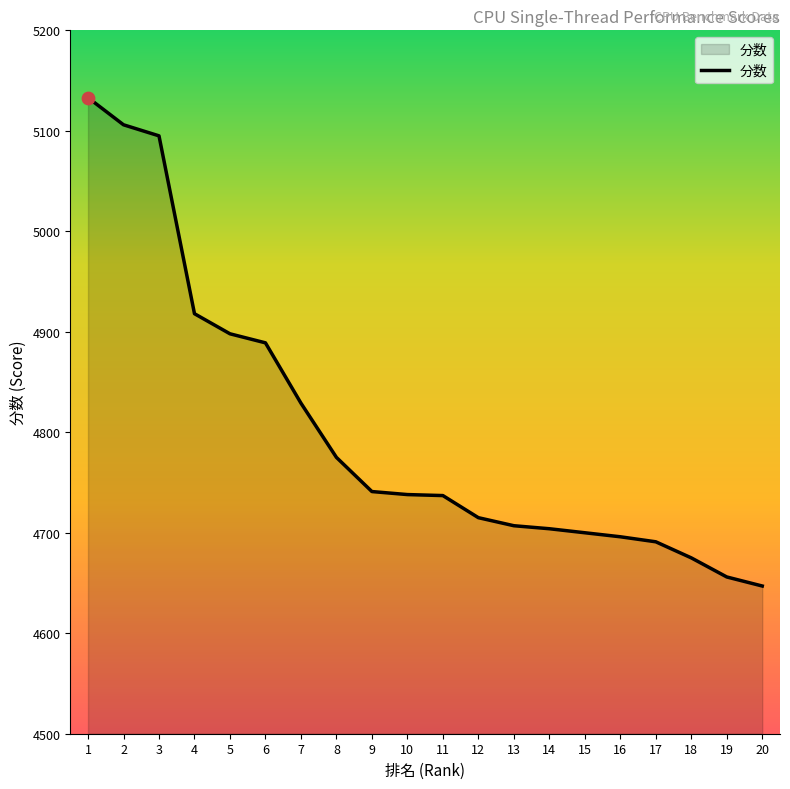

What is the change in value from 17 to 18?

-16